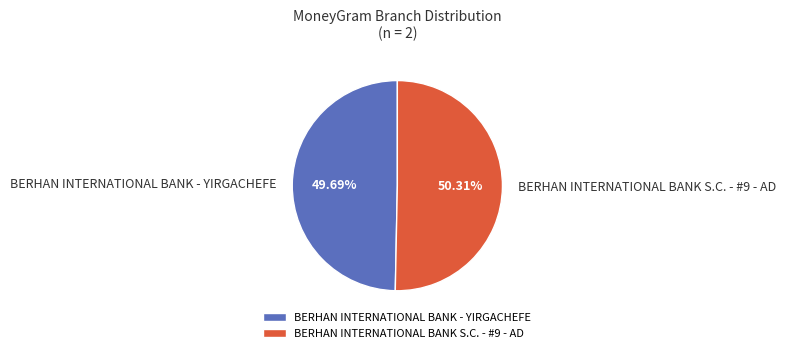

What percentage is the BERHAN INTERNATIONAL BANK S.C. - #9 - AD slice, to the nearest percent?

50%